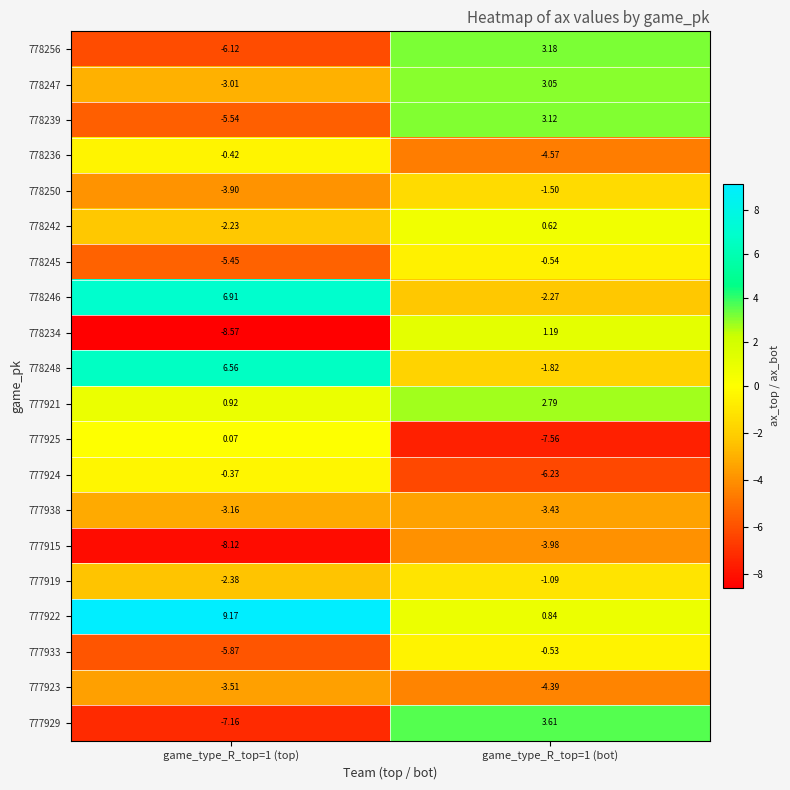

How many series are shown in this chart?

20